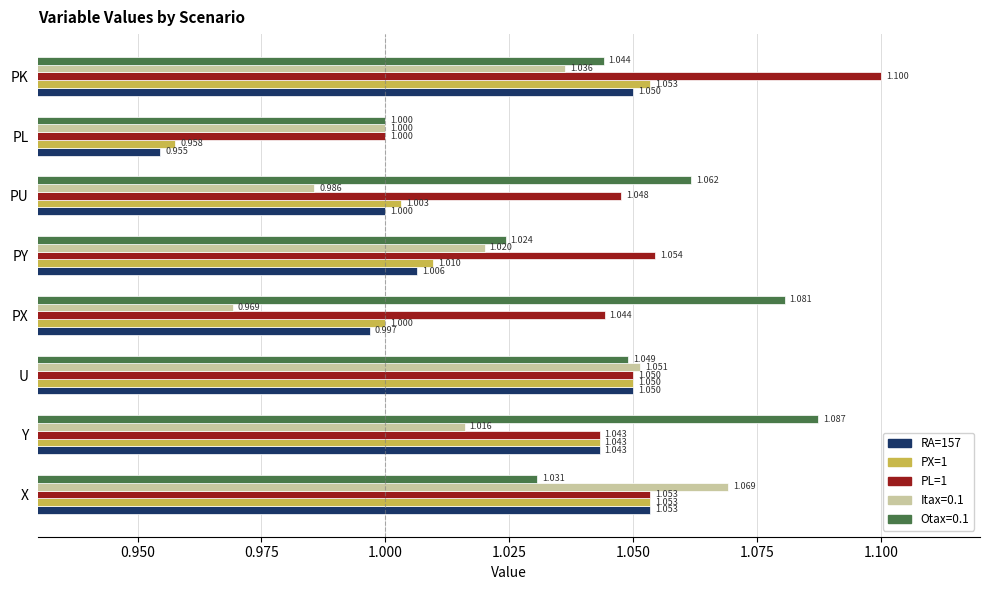

Count the PL=1 values in the range 1 to 2.

8